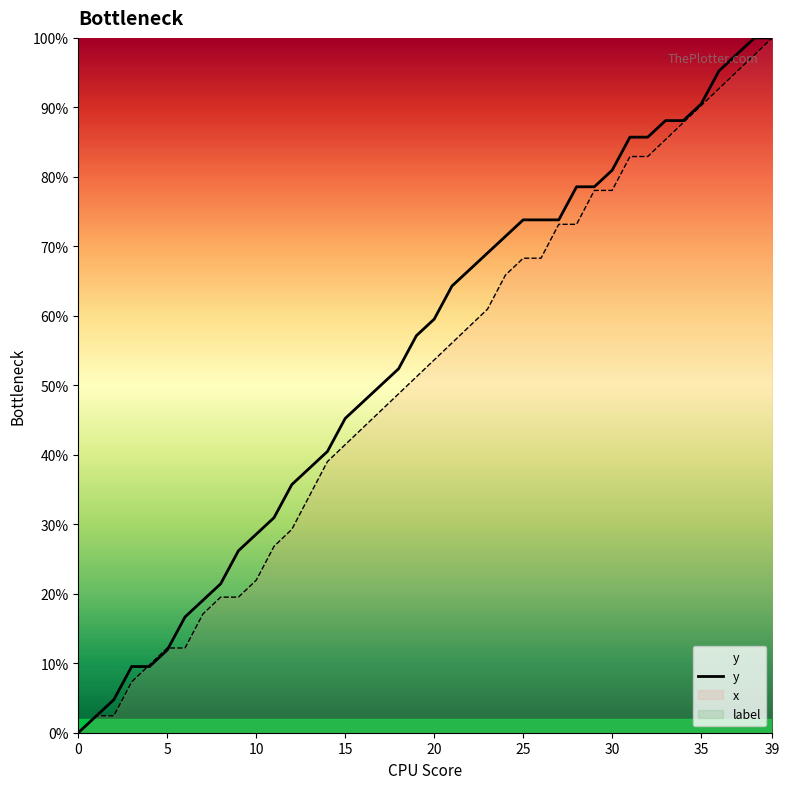

Rank the series by their average value, from highest to lowest.

y, x